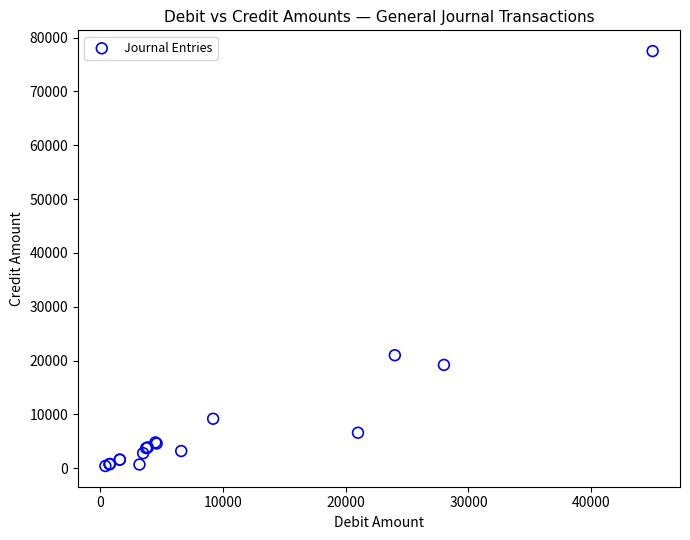

What Y value in the scatter plot is closest to 38962?

21000